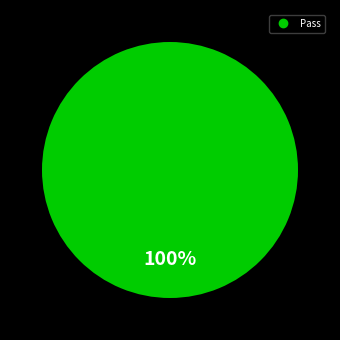

Is there a majority slice in this chart?

Yes